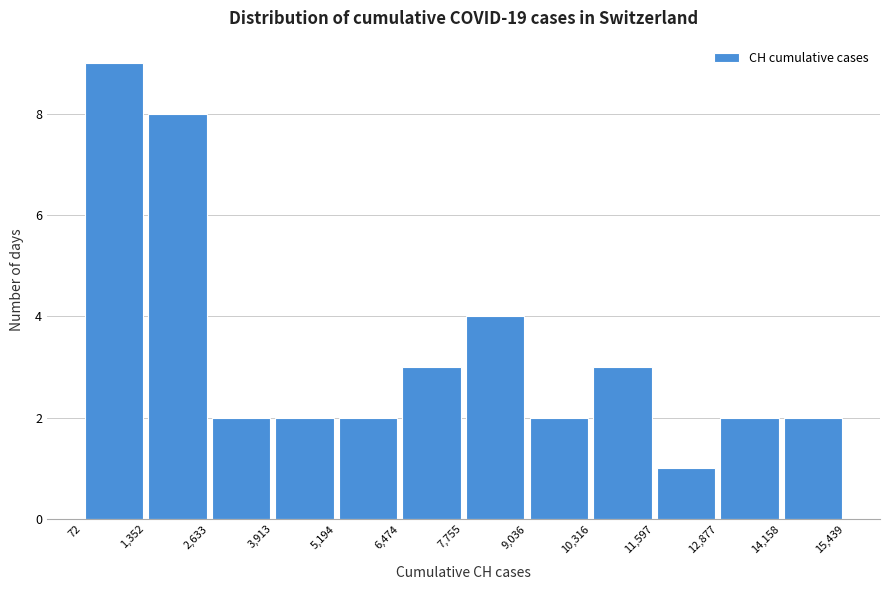

What is the height of the bar covering 5,194 to 6,474 on the x-axis? The values are not printed on the chart, so give them approximately, as read against the axis.

2